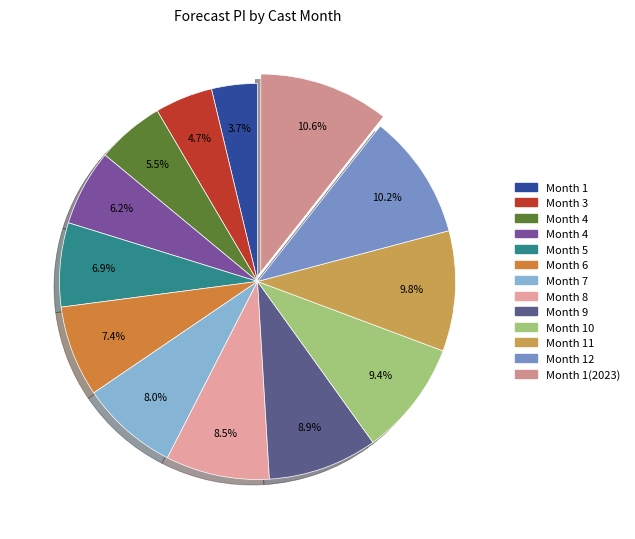

Count the number of slices in the pie.

13